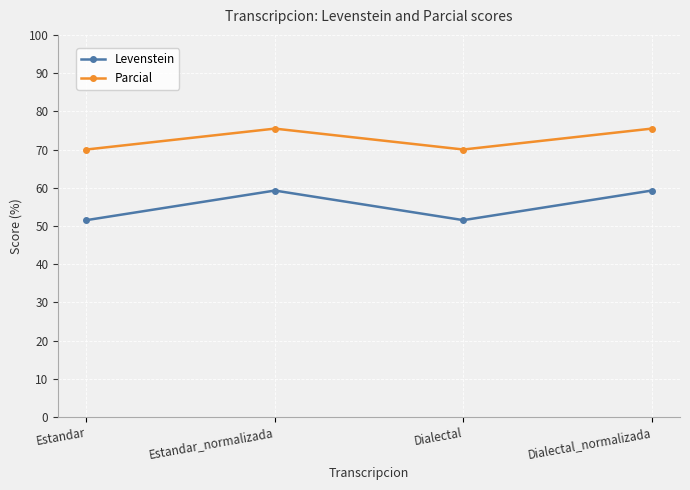

Which series has the widest spread of values?

Levenstein